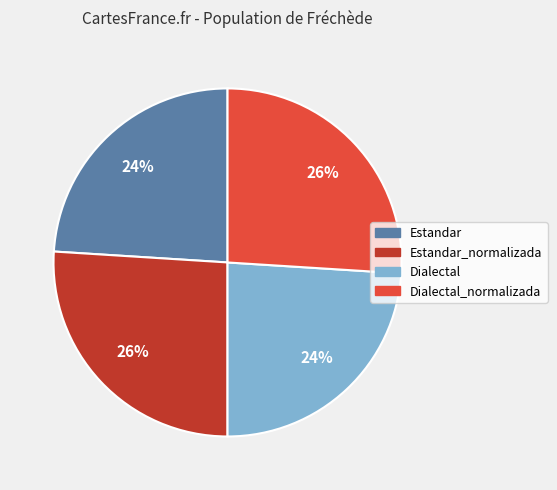

Is there any slice that represents more than half of the pie?

No